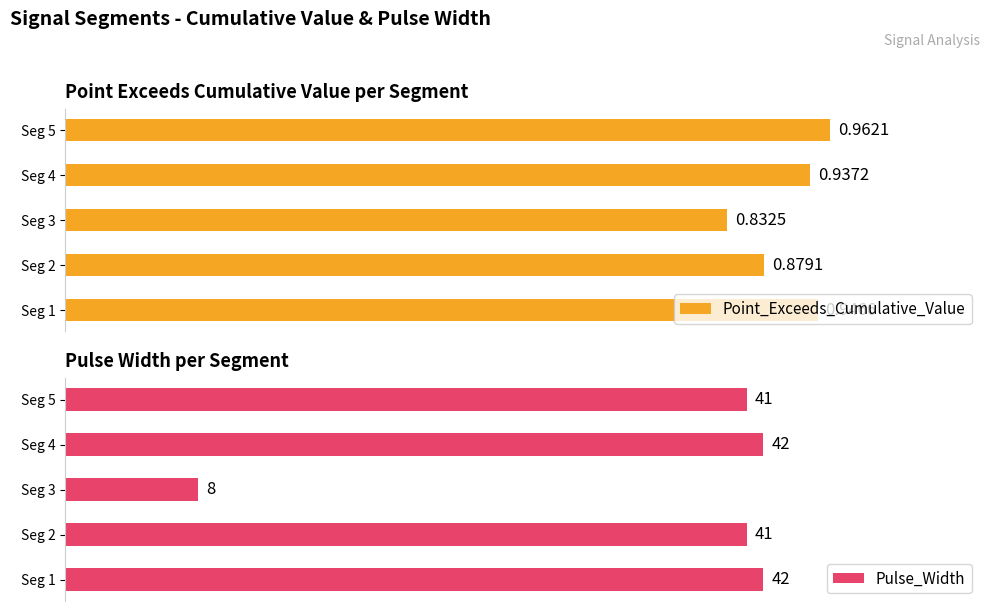

Are the bars horizontal?

Yes